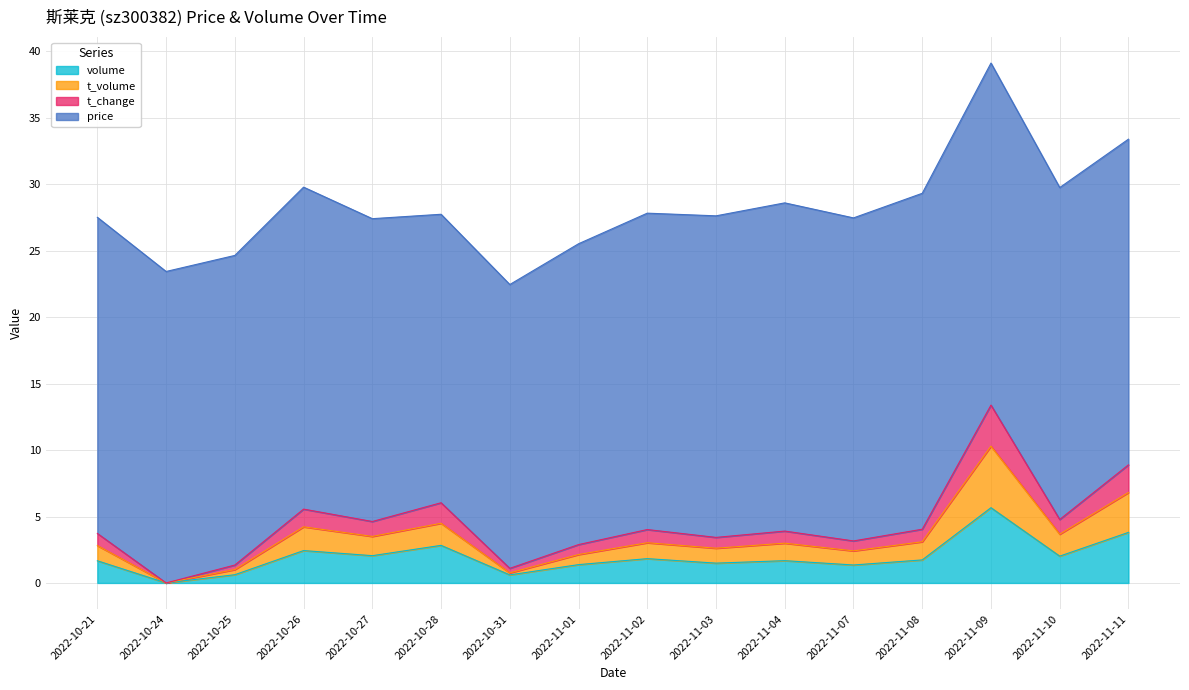

What position from the right is 2022-10-25?

14